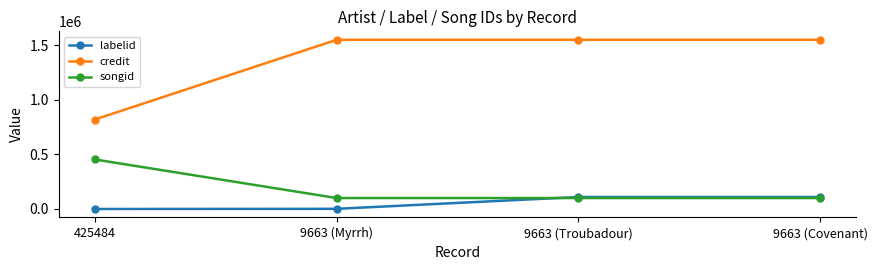

What position from the right is 9663 (Myrrh)?

3